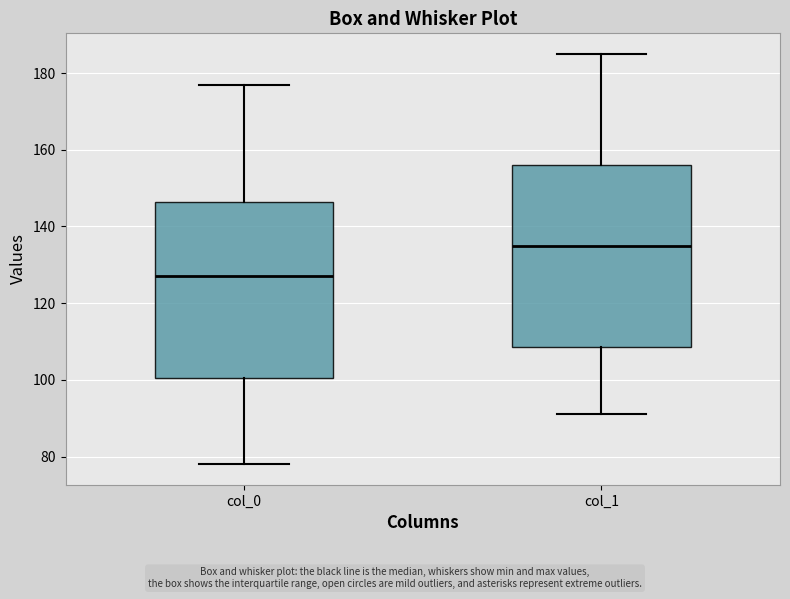

Where is the lower edge of the box for col_0 on the y-axis? The values are not printed on the chart, so give them approximately, as read against the axis.

100